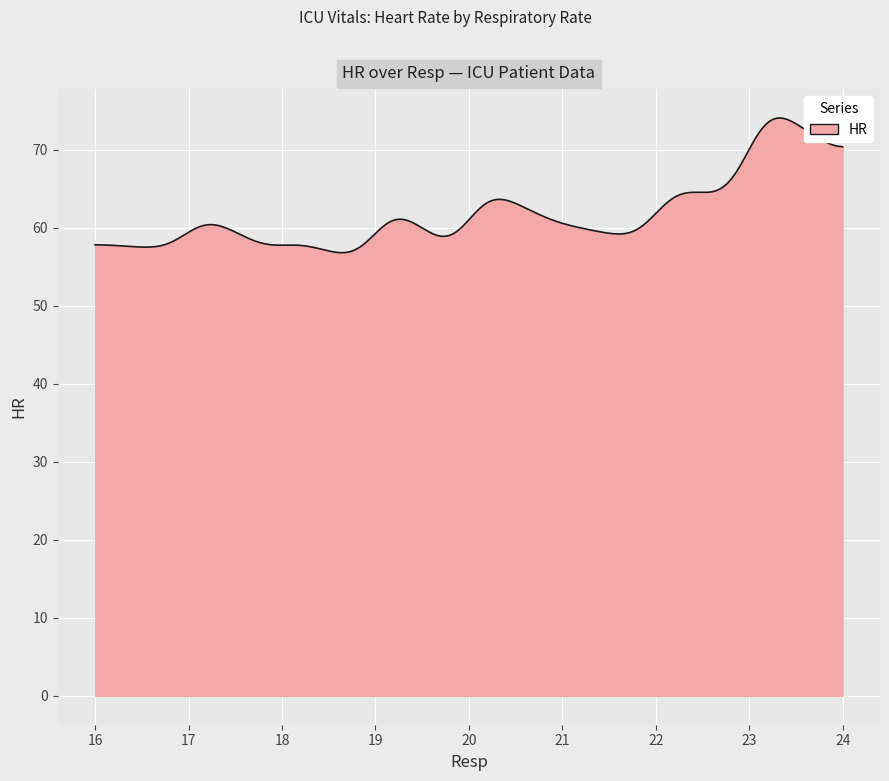

What is the smallest value displayed?

56.8